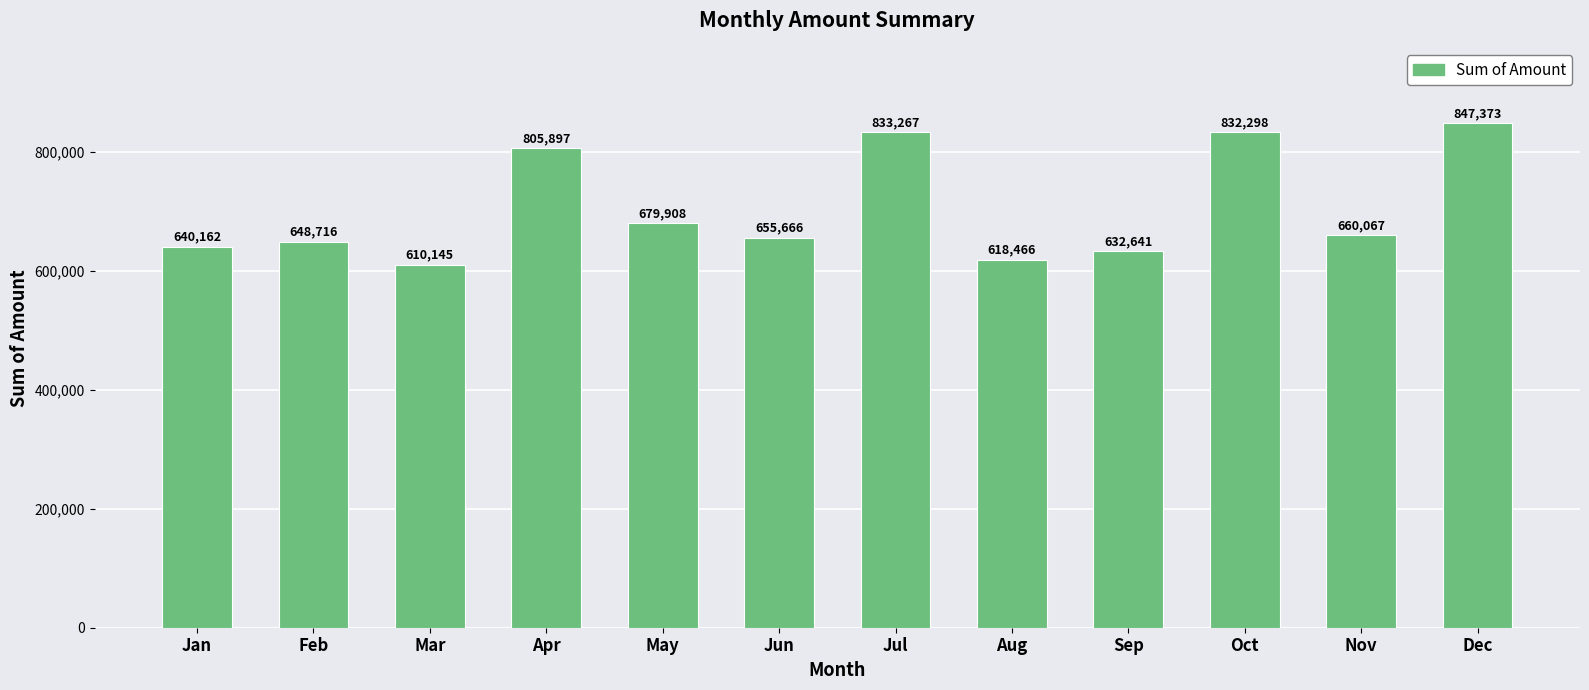

Between Jun and Sep, which is larger?

Jun